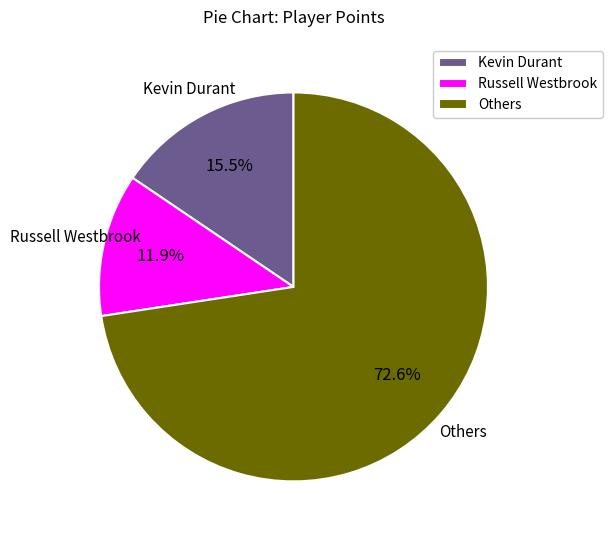

True or false: Russell Westbrook accounts for 12% of the total.

True